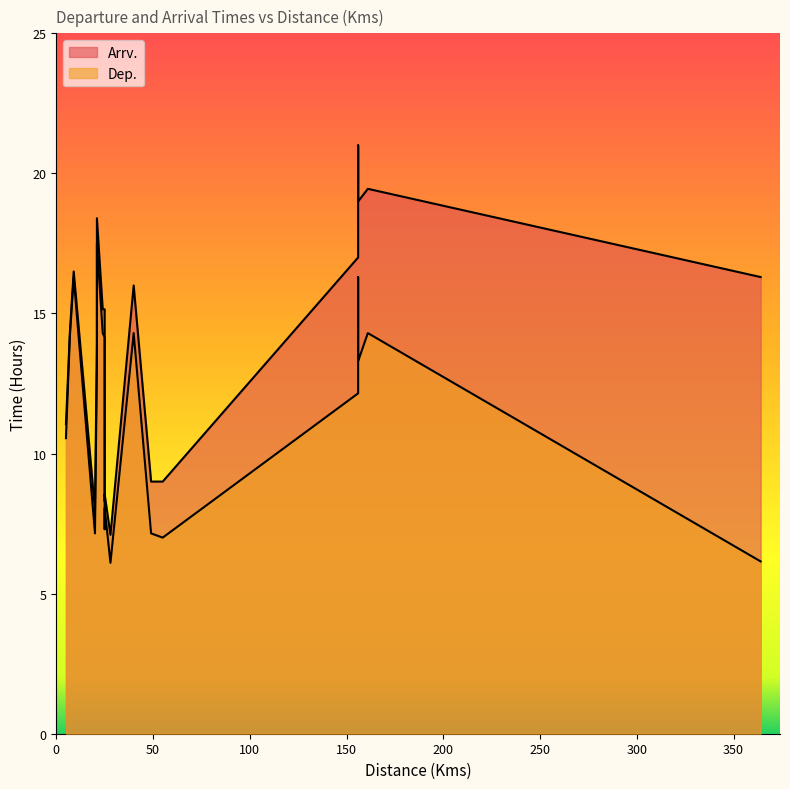

What is the total value across all series at 7?

28.5